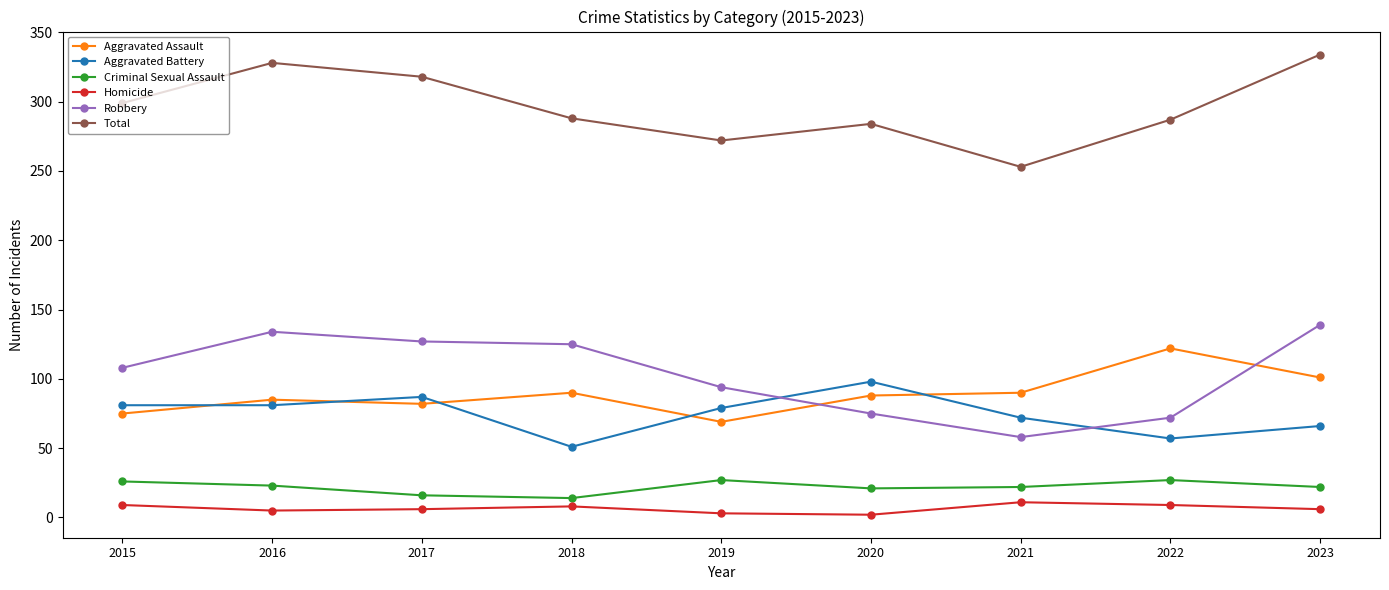

In Total, how many points are higher than both neighbors (excluding endpoints)?

2